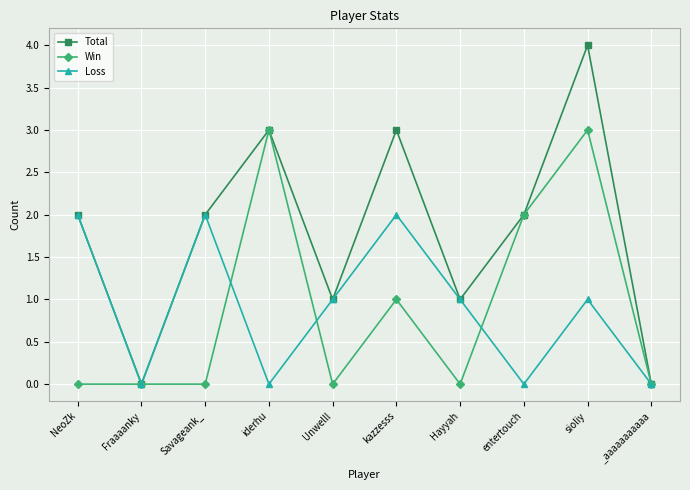

Which label corresponds to the largest value in the chart?

sioliy